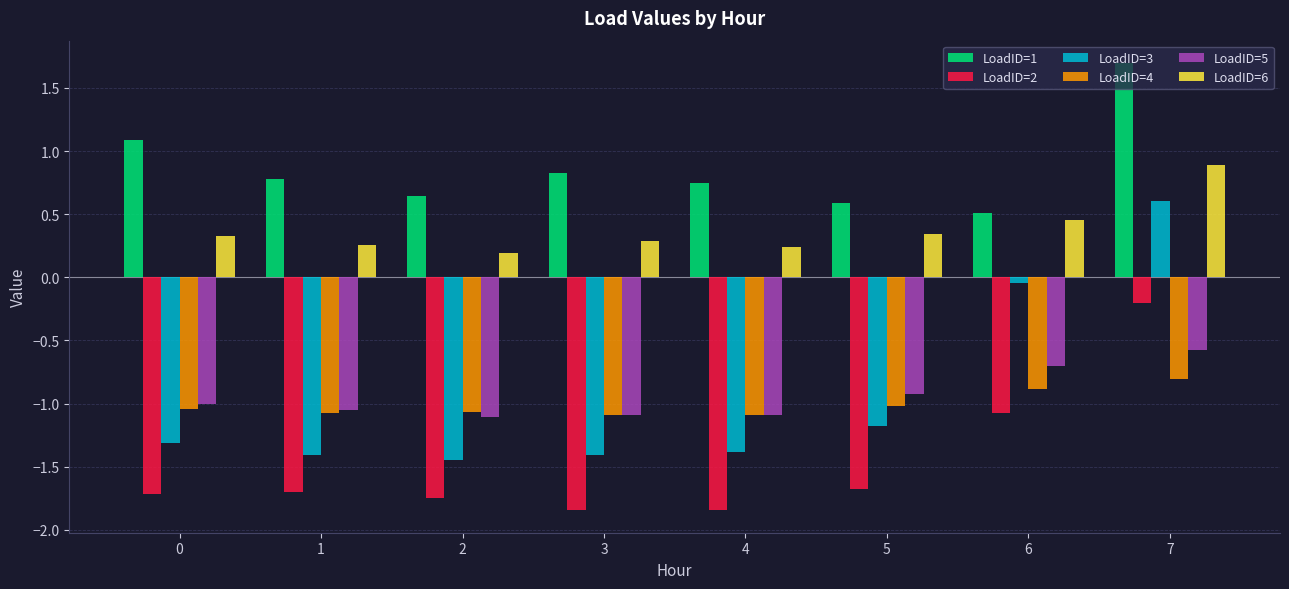

Is the value of LoadID=4 at 1 greater than the value of LoadID=2 at 0?

Yes